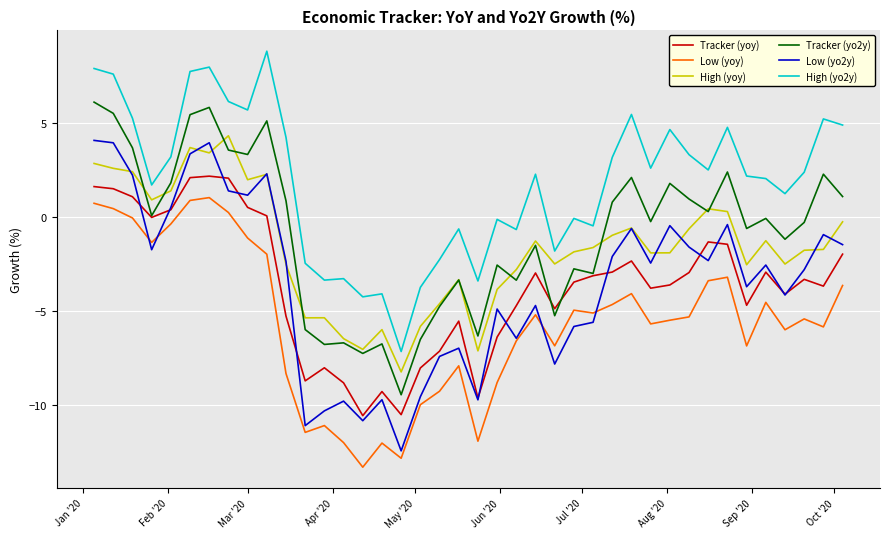

What is the greatest value displayed?

8.8